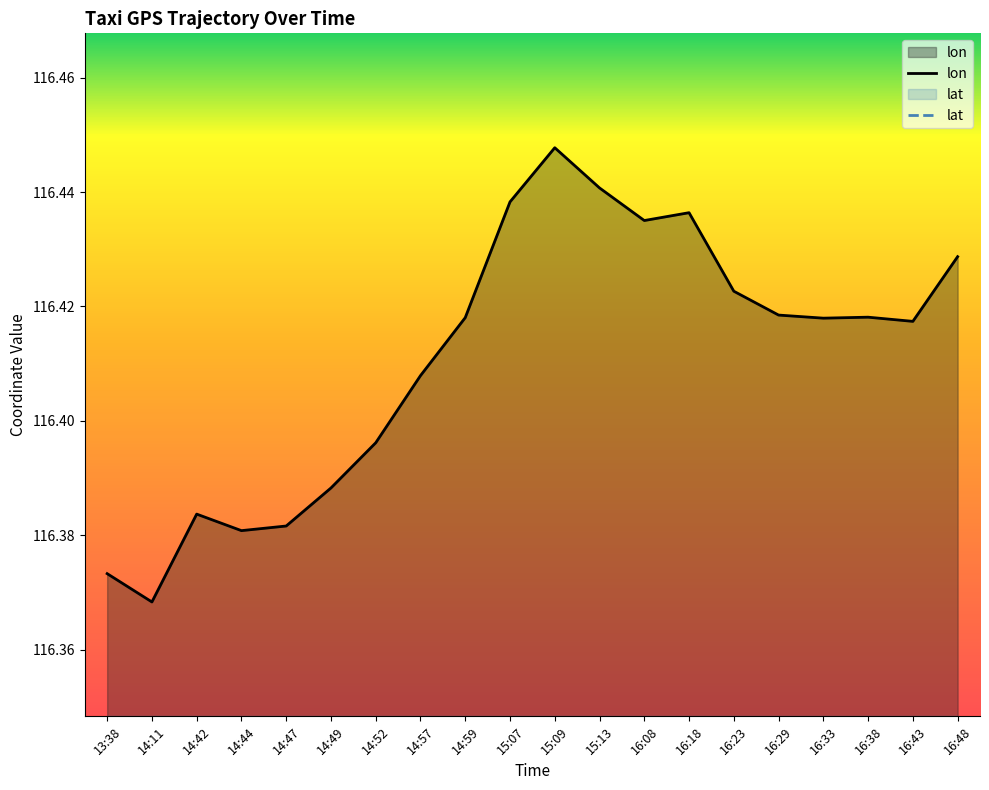

True or false: lat has a value of 40.0 at 16:29.

True